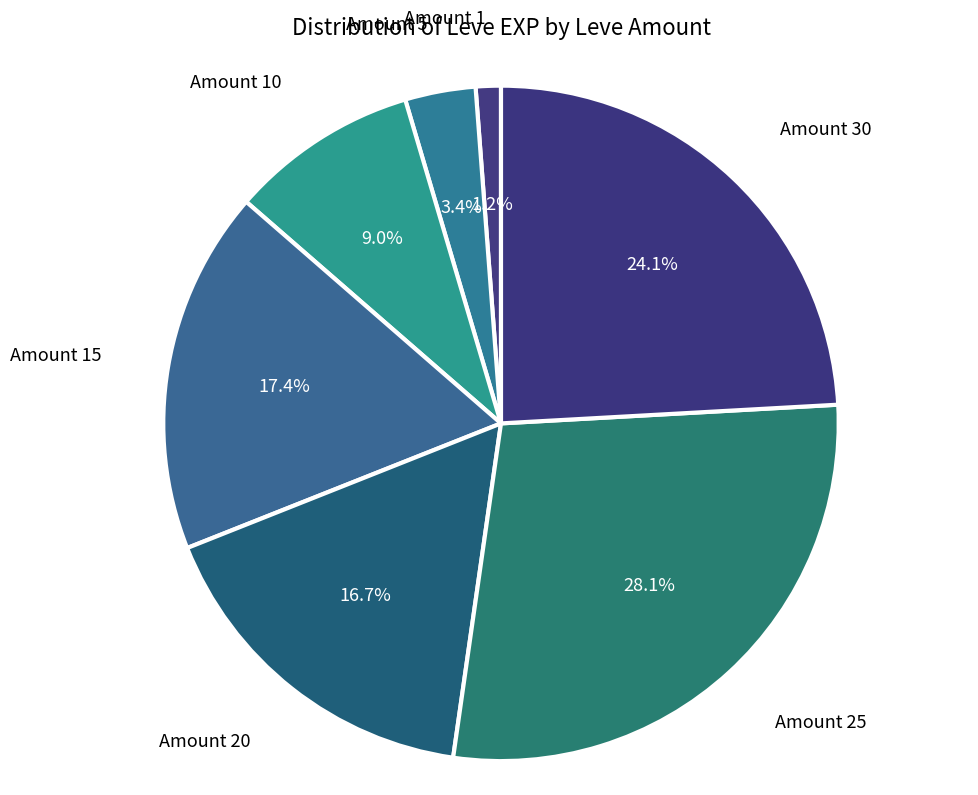

Which category has the biggest portion of the pie?

Amount 25